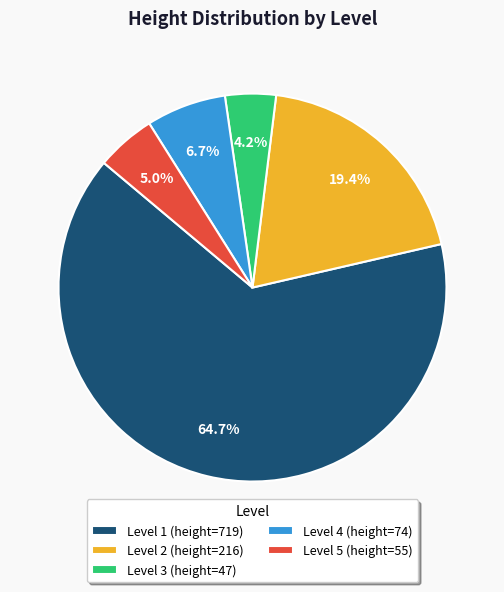

Approximately how many times larger is the value at Level 2 (height=216) compared to Level 3 (height=47)?

4.6